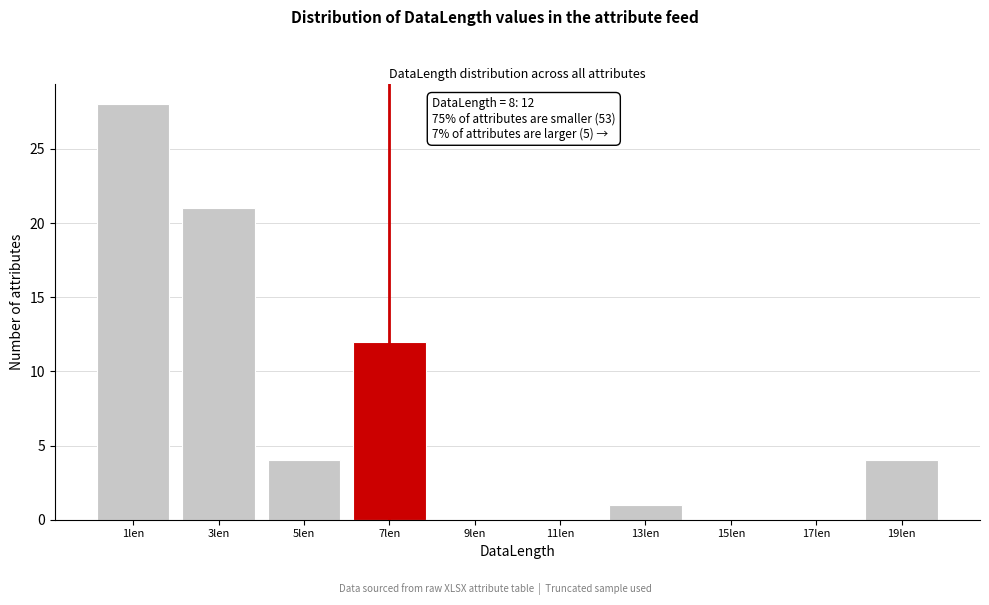

Reading left to right, list all the values displayed in this chart.

1len=28	3len=21	5len=4	7len=12	9len=0	11len=0	13len=1	15len=0	17len=0	19len=4